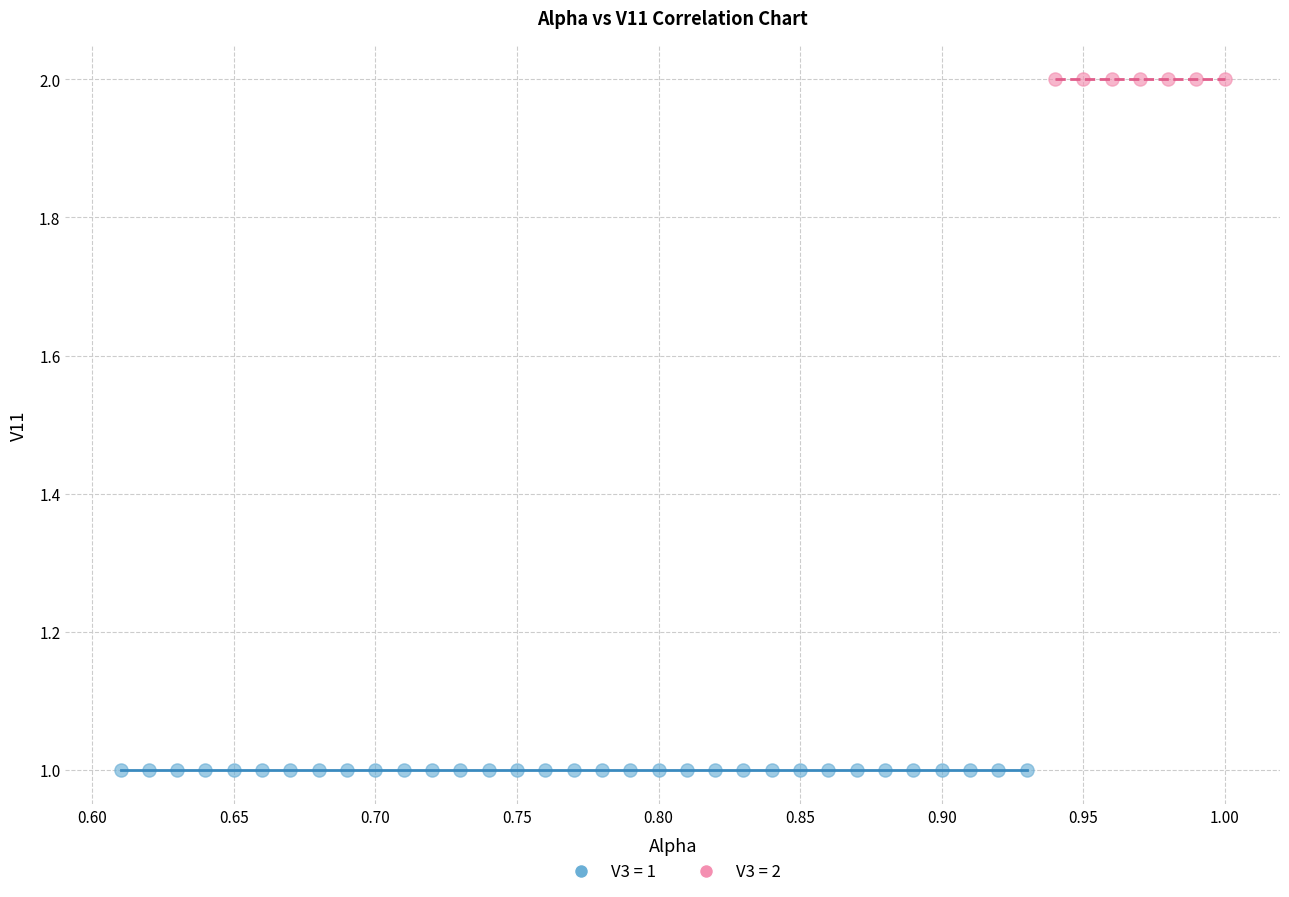

What are all the series names shown in the legend?

V3 = 1, V3 = 2